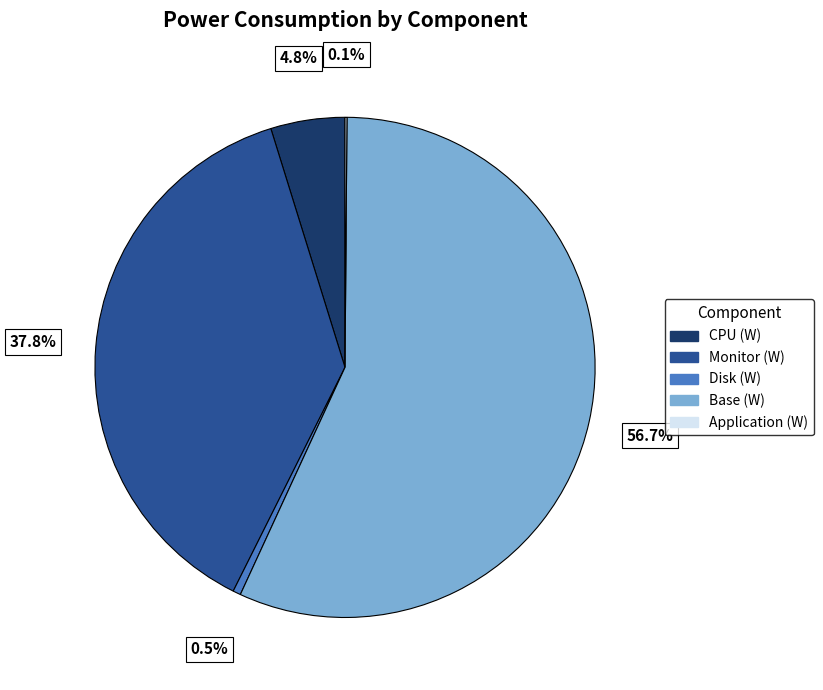

Combined, do Monitor (W) and Base (W) account for over 50%?

Yes